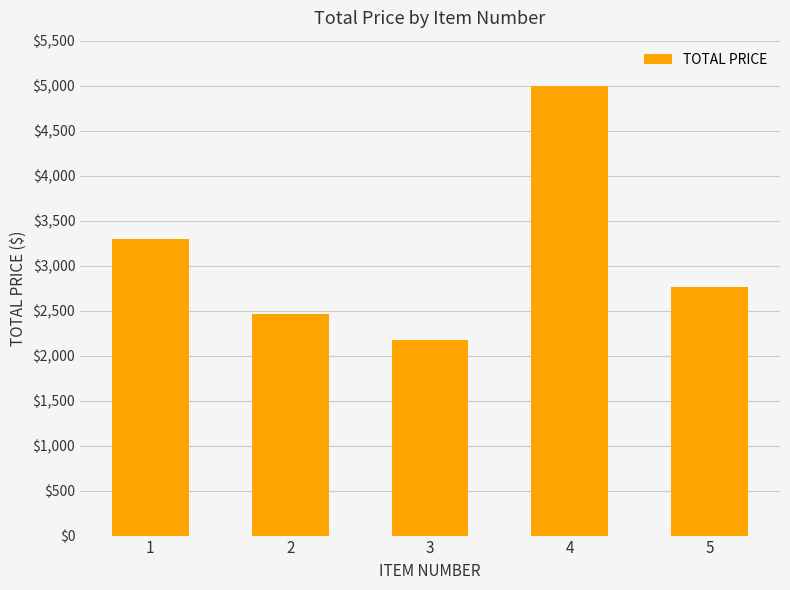

Is it true that the value at 2 is 2460.2?

True